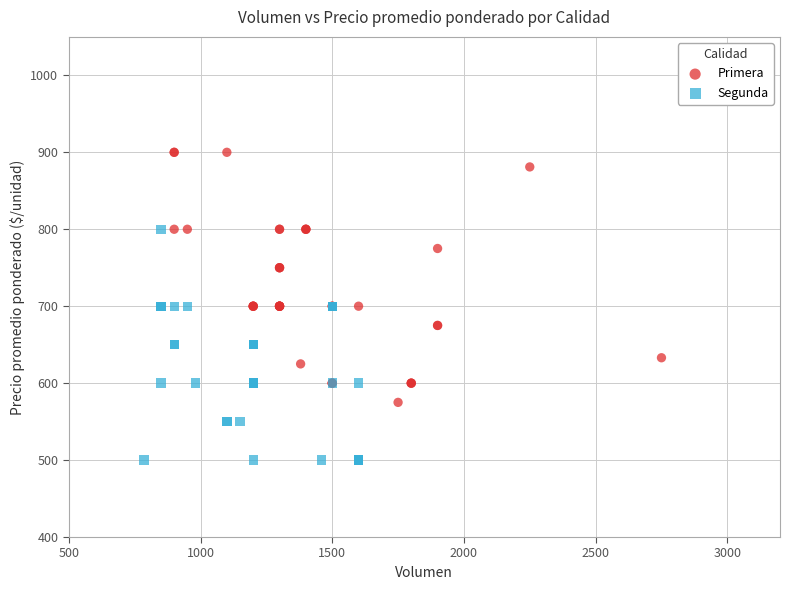

Which series contains the lowest Y value?

Segunda